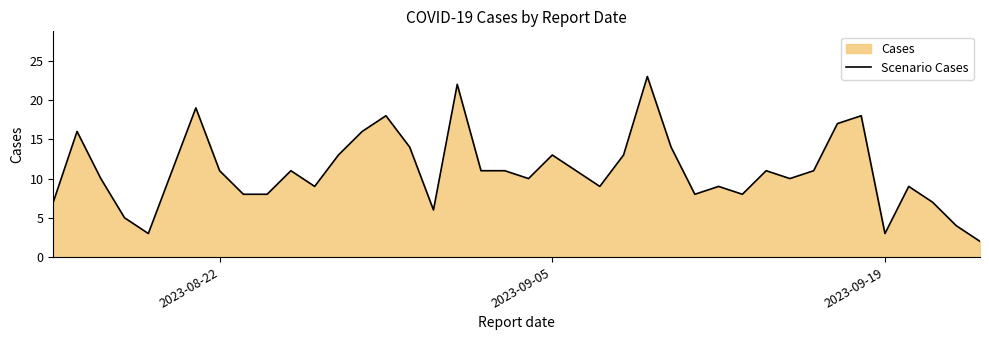

Does the chart have visible grid lines?

No